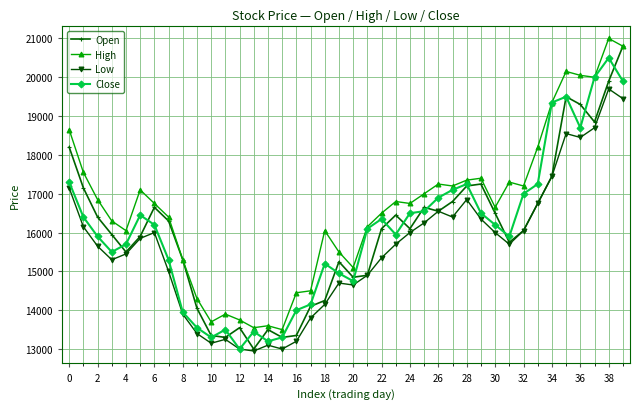

Which series has the largest total across all categories?

High